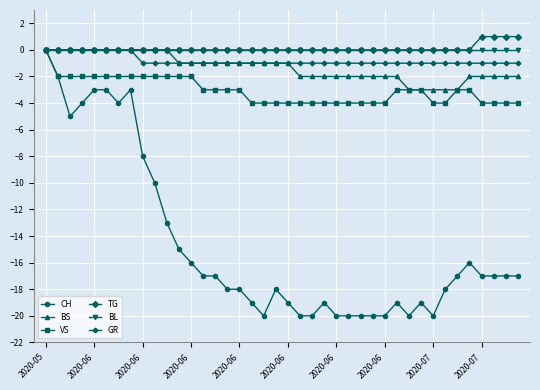

What is the value of the VS point at the 26th from the left?

-4